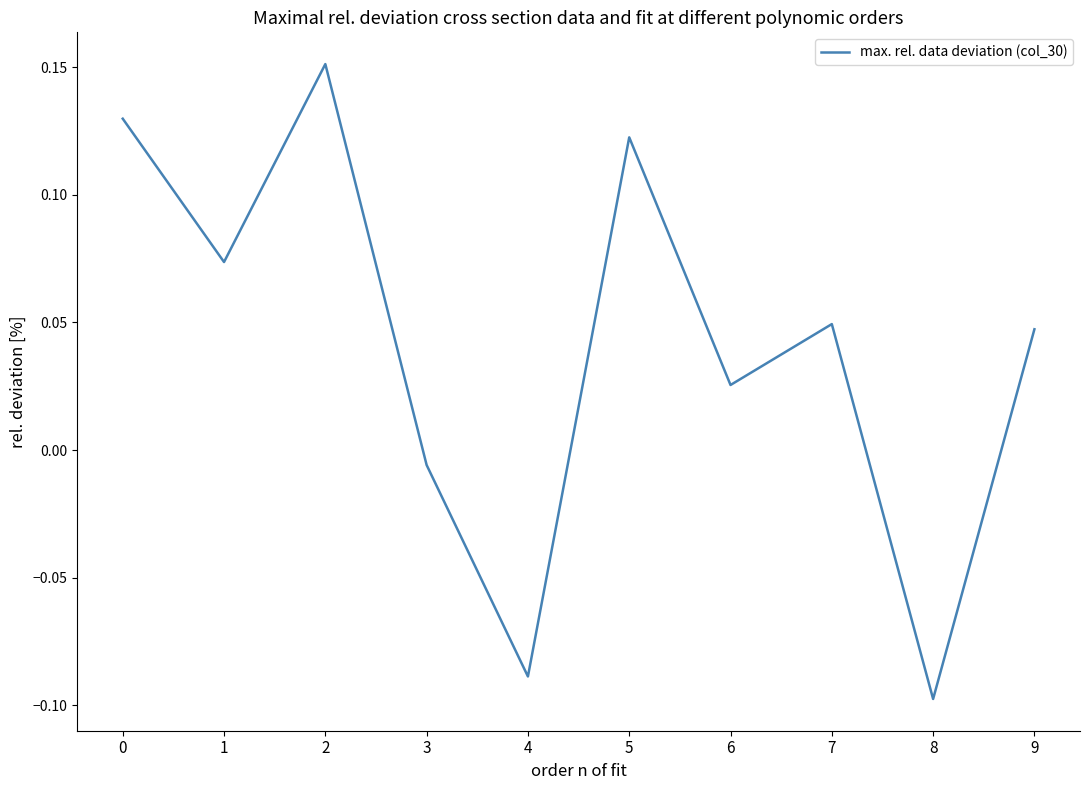

True or false: the data has more than 0 interior local peaks.

True